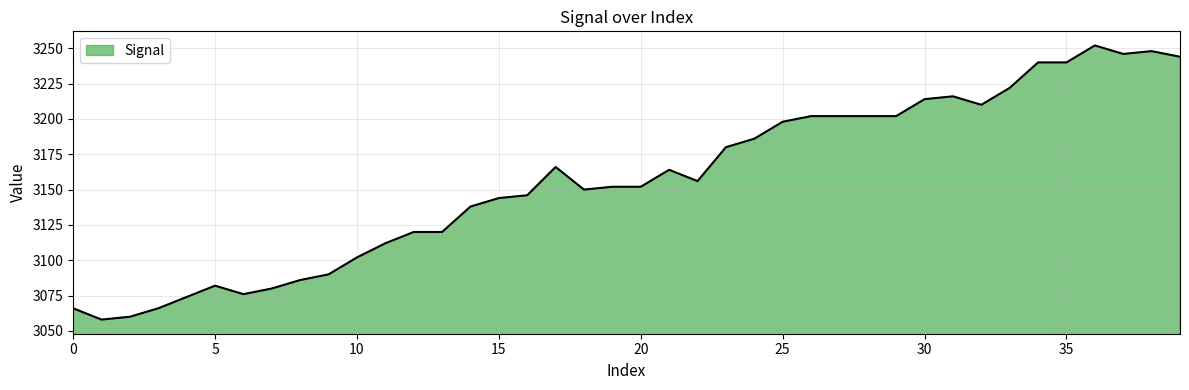

What is the greatest value displayed?

3252